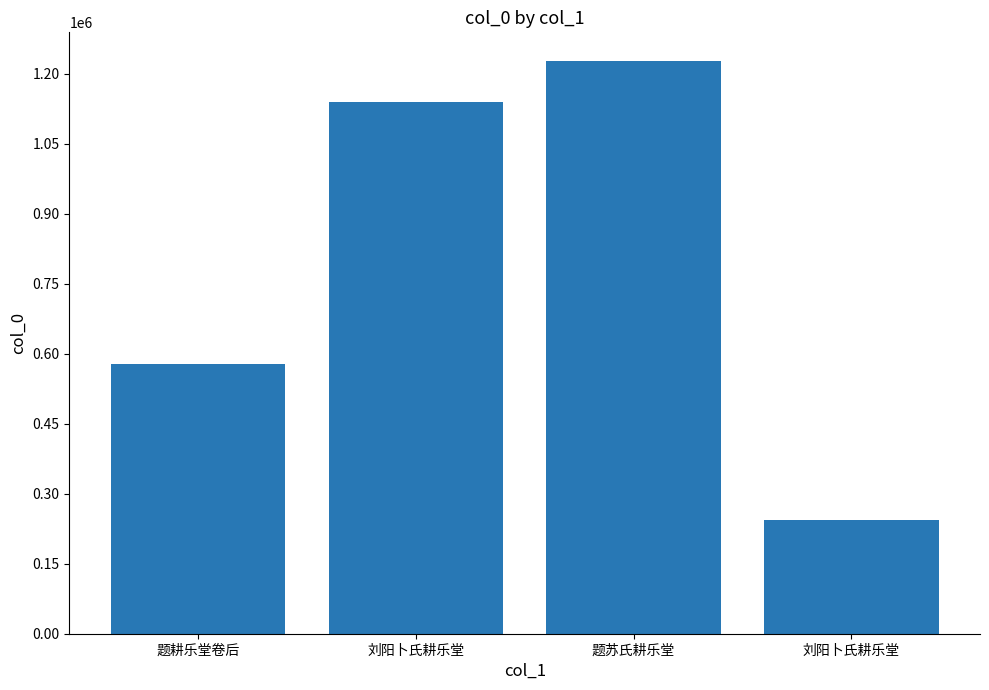

Are the bars horizontal?

No